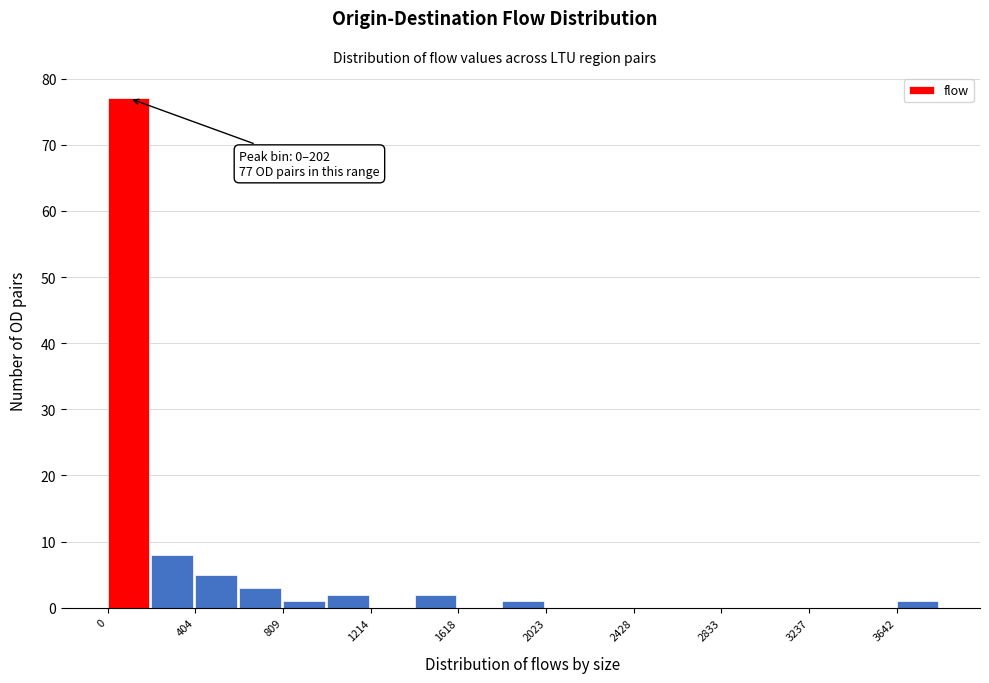

Over which range of the x-axis is the bar tallest?

0 to 200